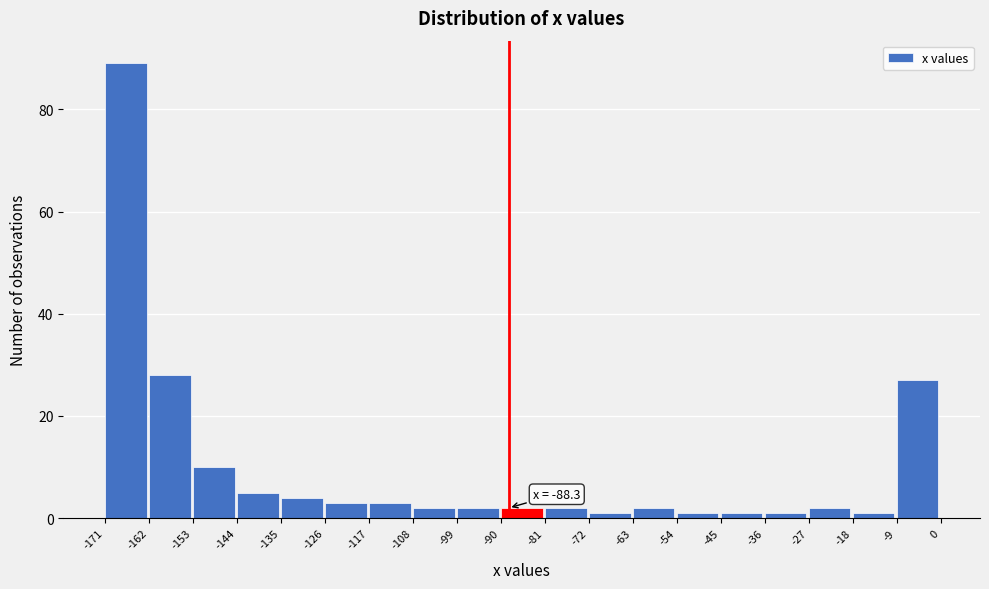

Which range on the x-axis has the tallest bar?

-171 to -162